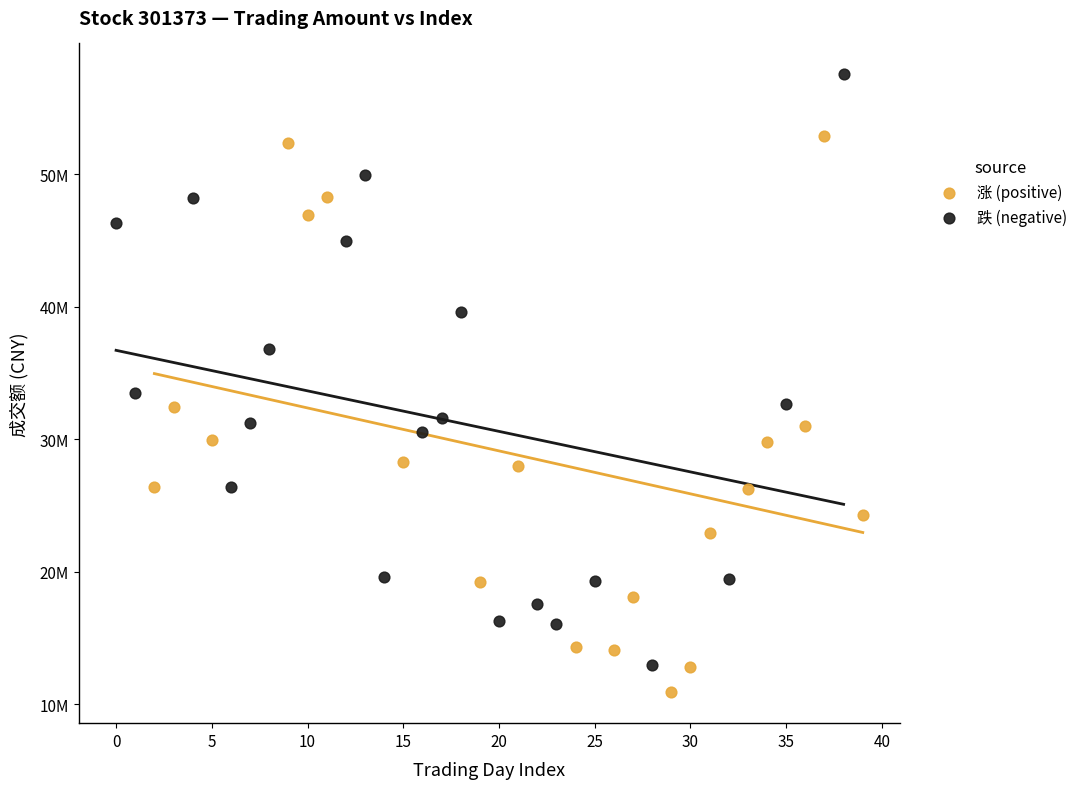

What are all the series names shown in the legend?

涨 (positive), 跌 (negative)